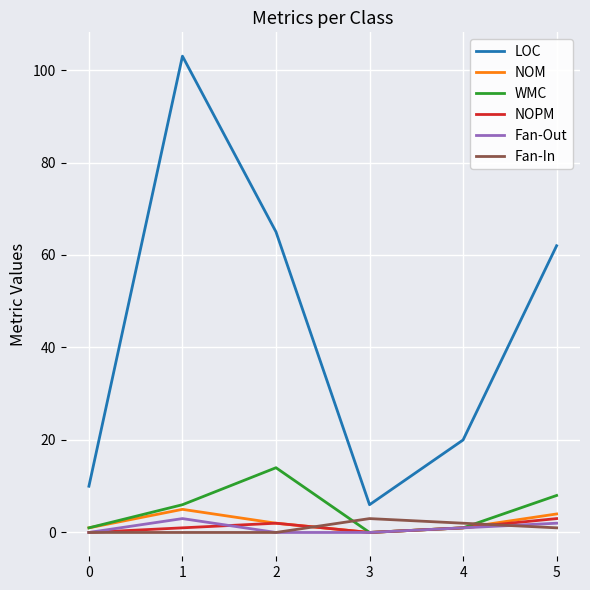

How many lines are shown in the chart?

6